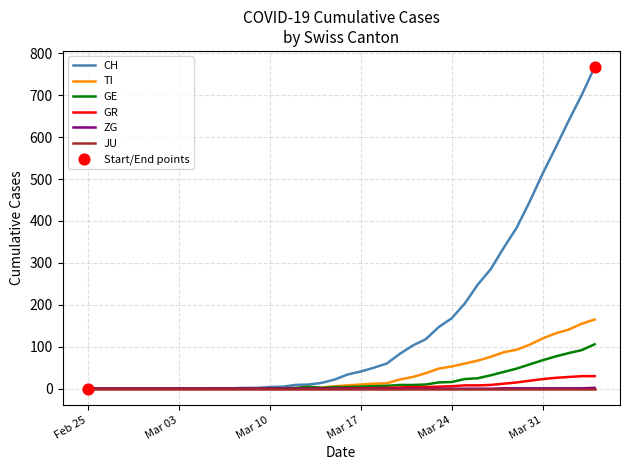

Which series has the largest total across all categories?

CH